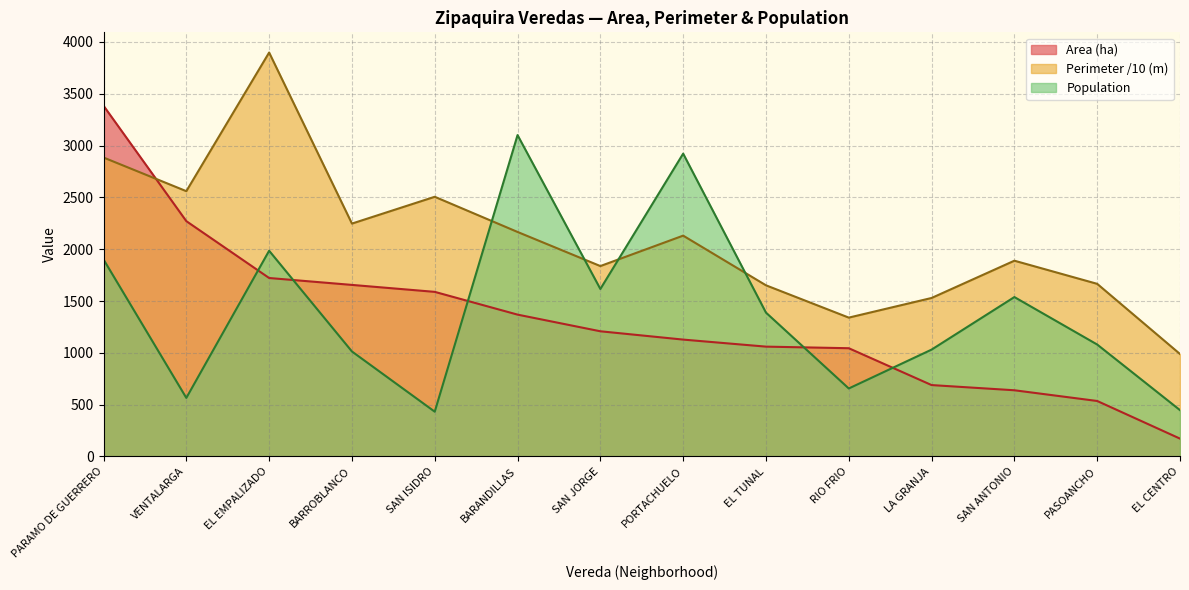

The Population series shows 565.0 at VENTALARGA. True or false?

True